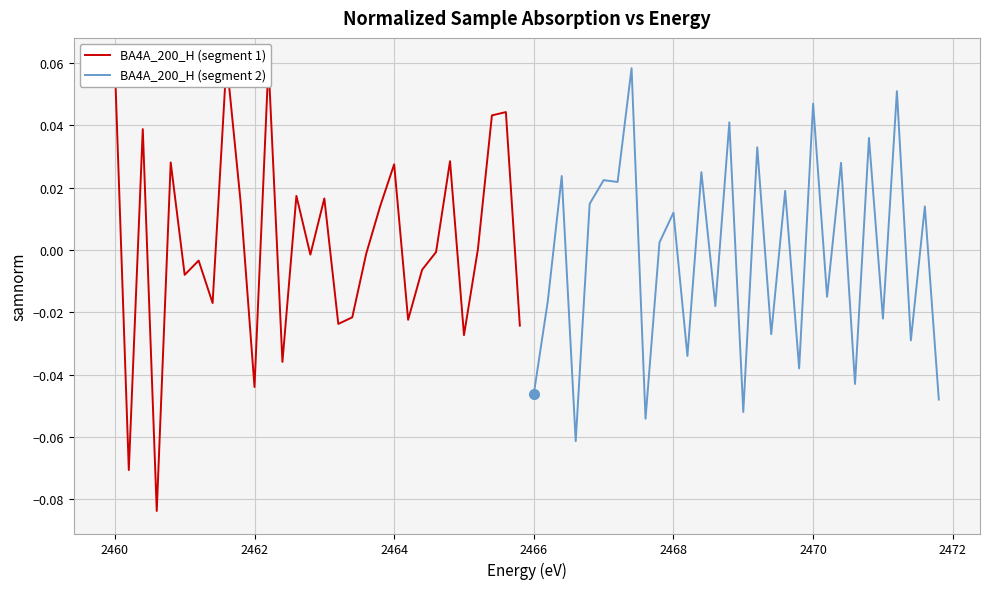

In BA4A_200_H (segment 1), how many points are lower than both neighbors (excluding endpoints)?

10